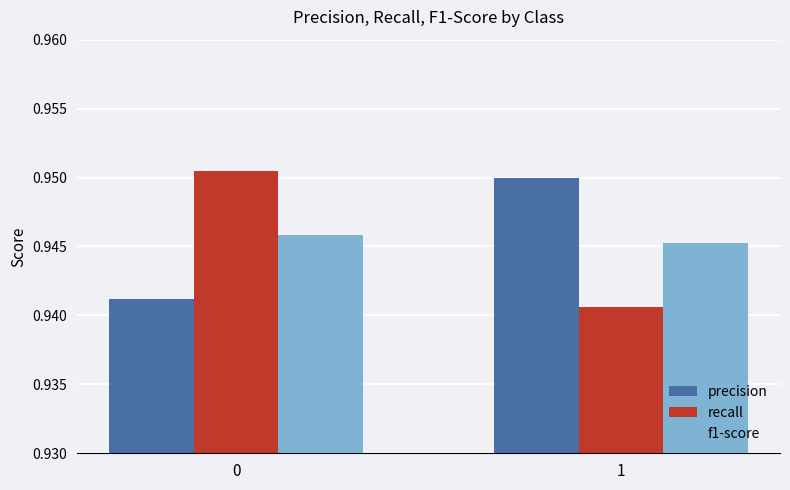

Rank the categories by f1-score value from highest to lowest.

0, 1